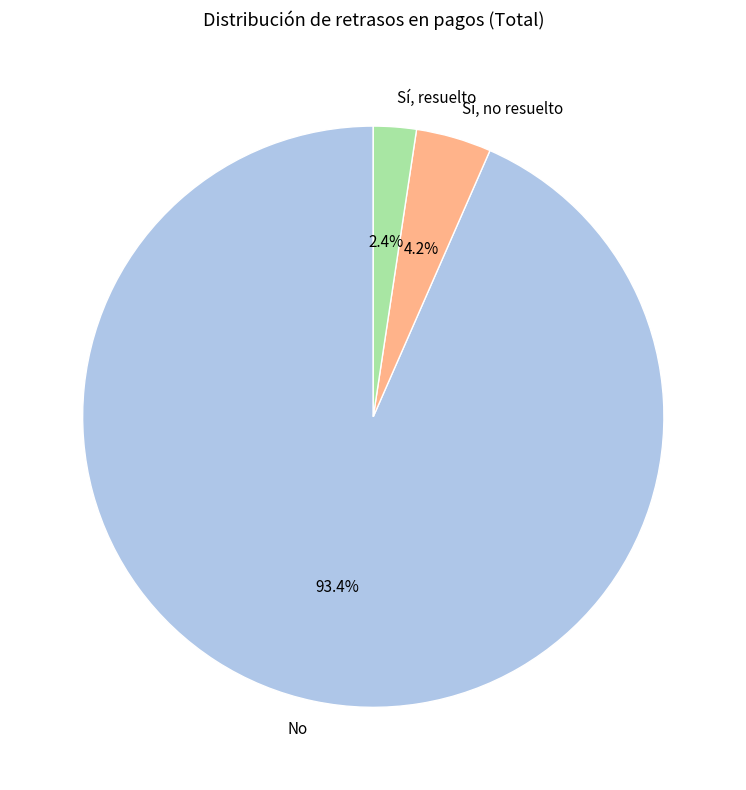

To the nearest percent, what portion does No represent?

93%